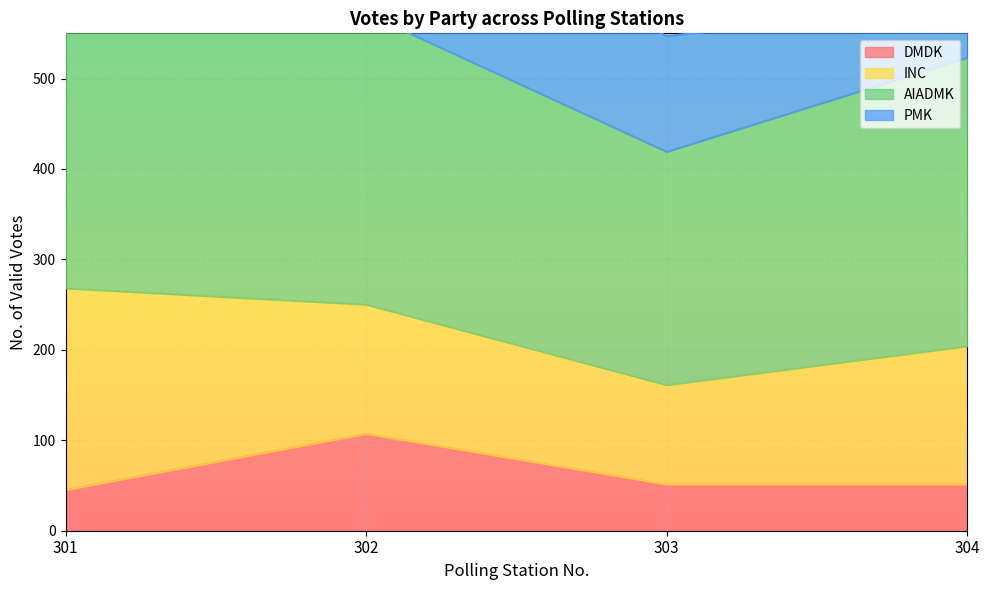

What is the spread (max minus min) of values at 303?

207